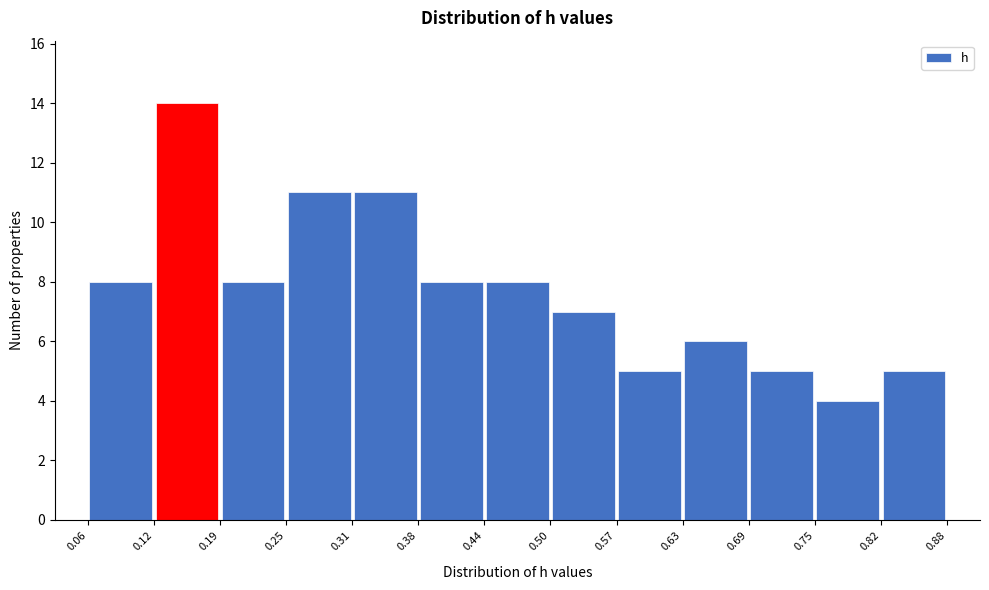

Reading left to right, transcribe this chart: for each bar, give the range it covers on the x-axis and its height. The values are not printed on the chart, so give them approximately, as read against the axis.

0.06 to 0.12: 8
0.12 to 0.19: 14
0.19 to 0.25: 8
0.25 to 0.31: 11
0.31 to 0.38: 11
0.38 to 0.44: 8
0.44 to 0.50: 8
0.50 to 0.57: 7
0.57 to 0.63: 5
0.63 to 0.69: 6
0.69 to 0.75: 5
0.75 to 0.82: 4
0.82 to 0.88: 5